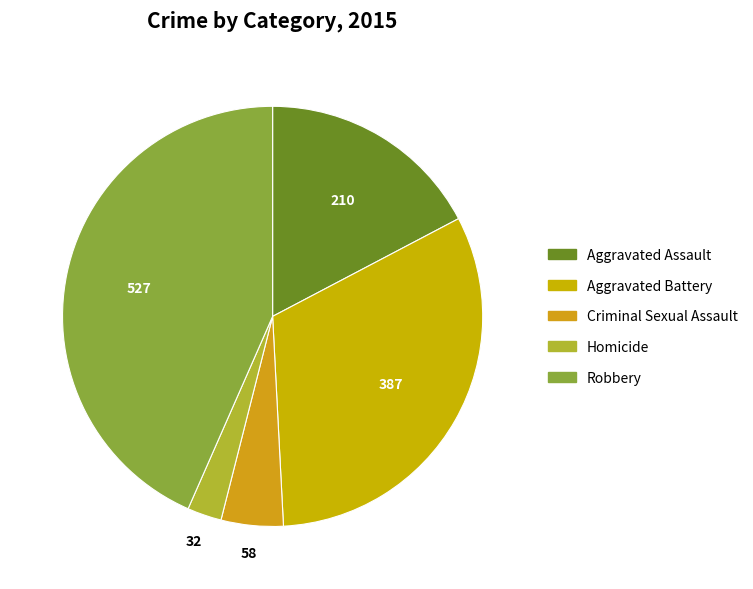

What is the change in value from Criminal Sexual Assault to Robbery?

+469